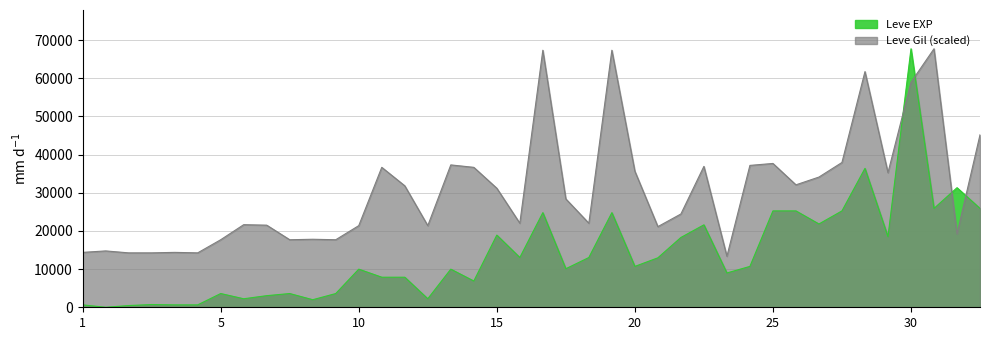

The value of Leve EXP at 1 is 630.0. True or false?

True